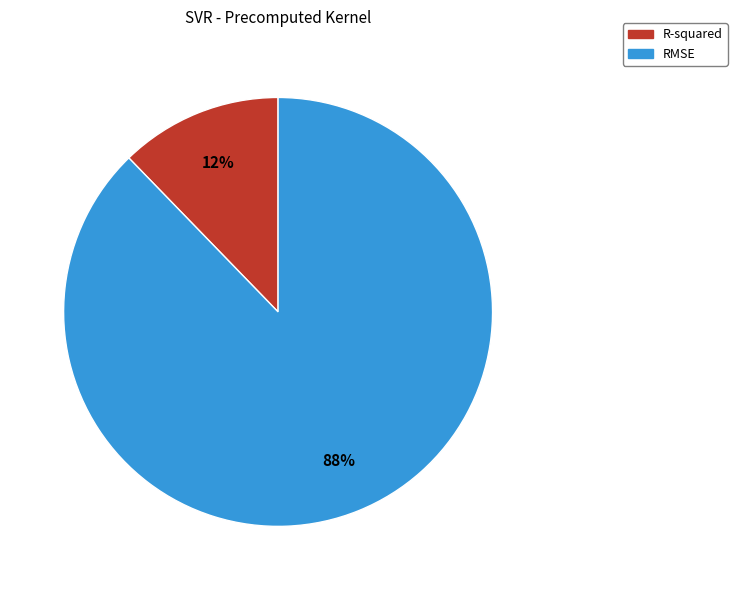

Which has a higher value, RMSE or R-squared?

RMSE